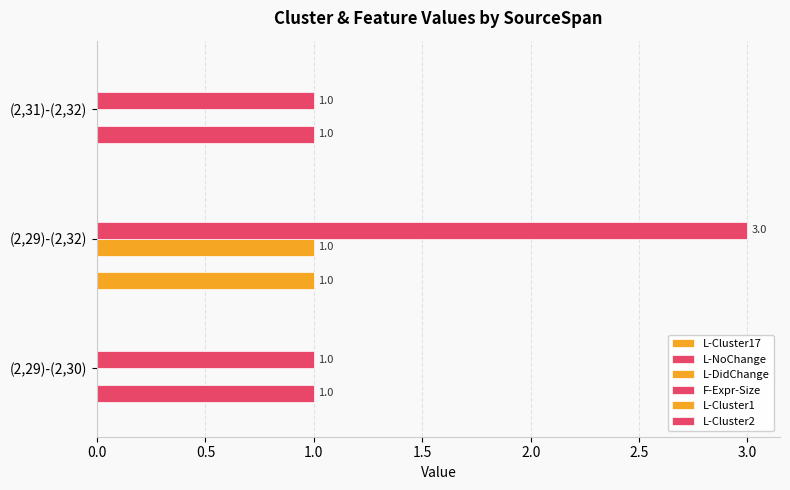

How many series are shown in this chart?

4